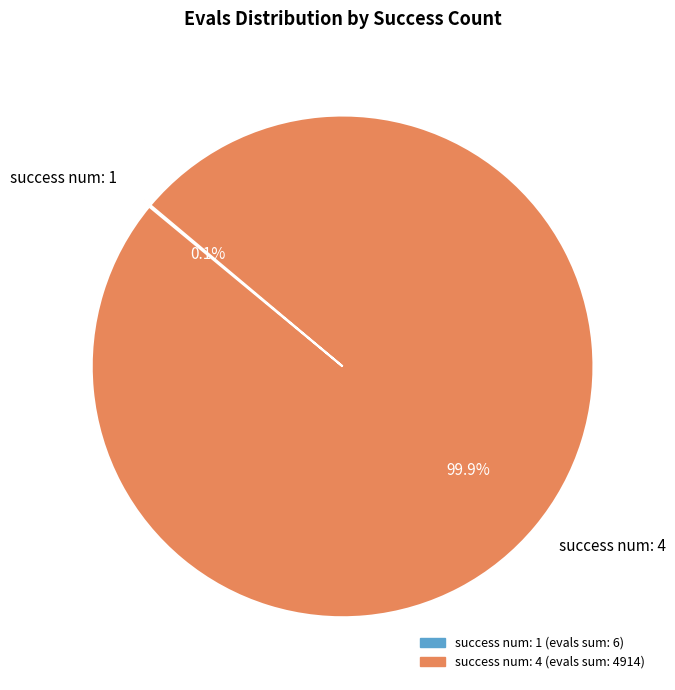

What is the largest slice in the pie chart?

success num: 4